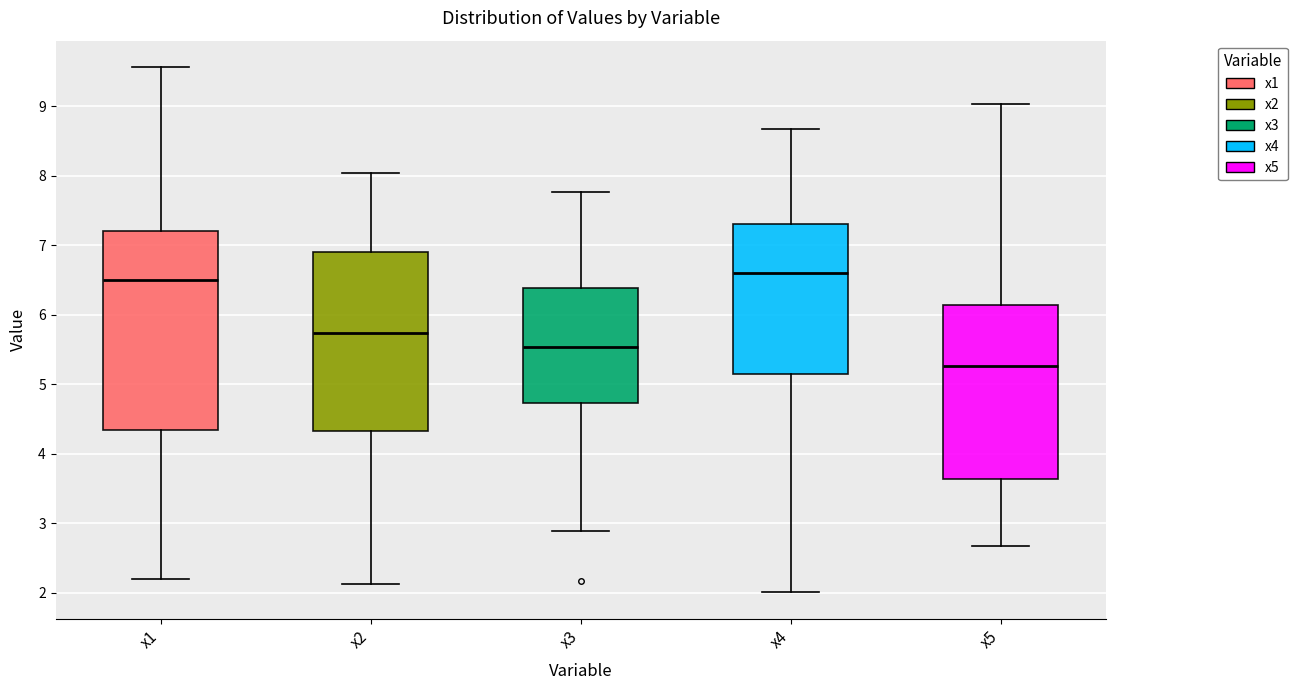

Comparing the boxes themselves (not the whiskers), which one is the tallest?

x1